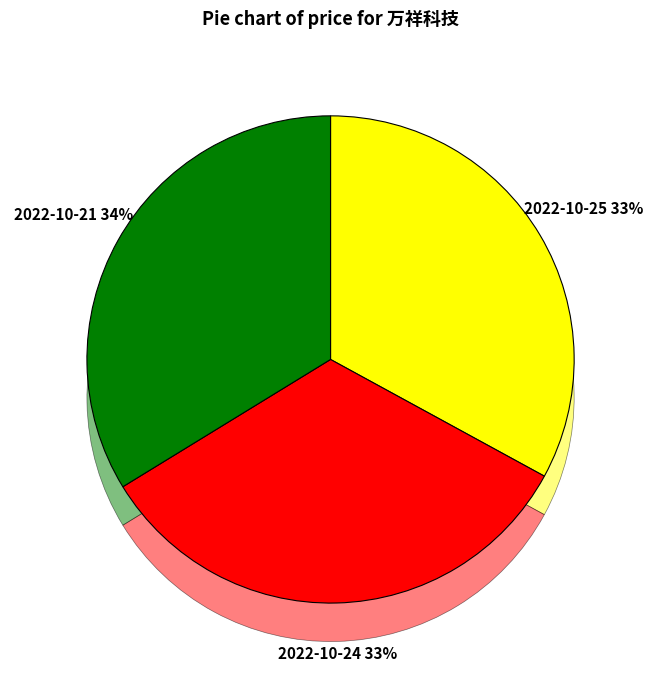

Approximately how many times larger is the value at 2022-10-25 (9278) compared to 2022-10-21 (8939)?

1.0